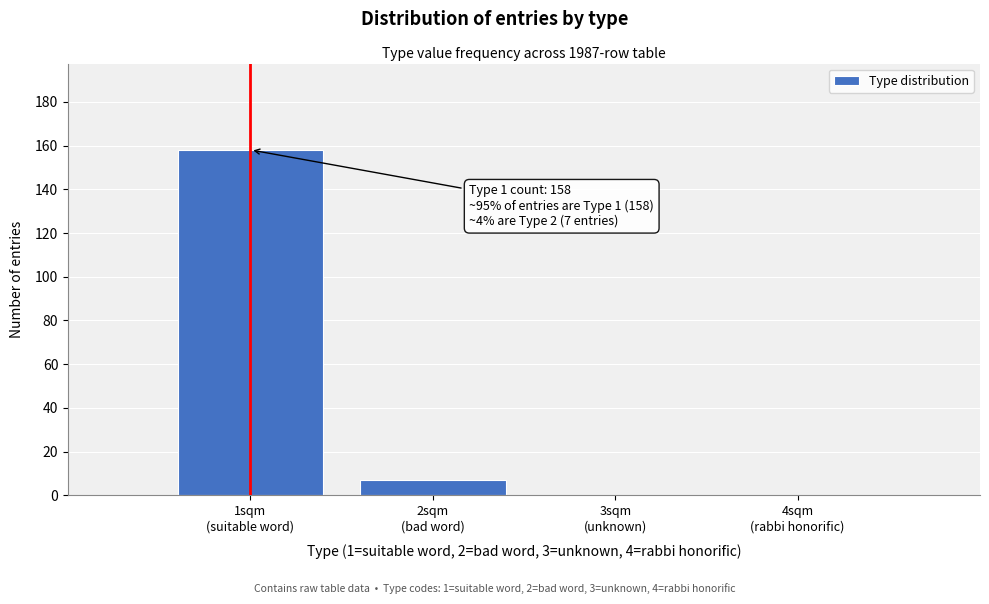

What is the sum of all values?

165